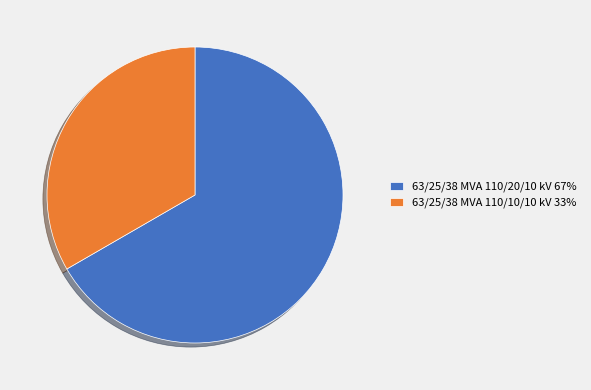

Rank the categories by value from lowest to highest.

63/25/38 MVA 110/10/10 kV, 63/25/38 MVA 110/20/10 kV